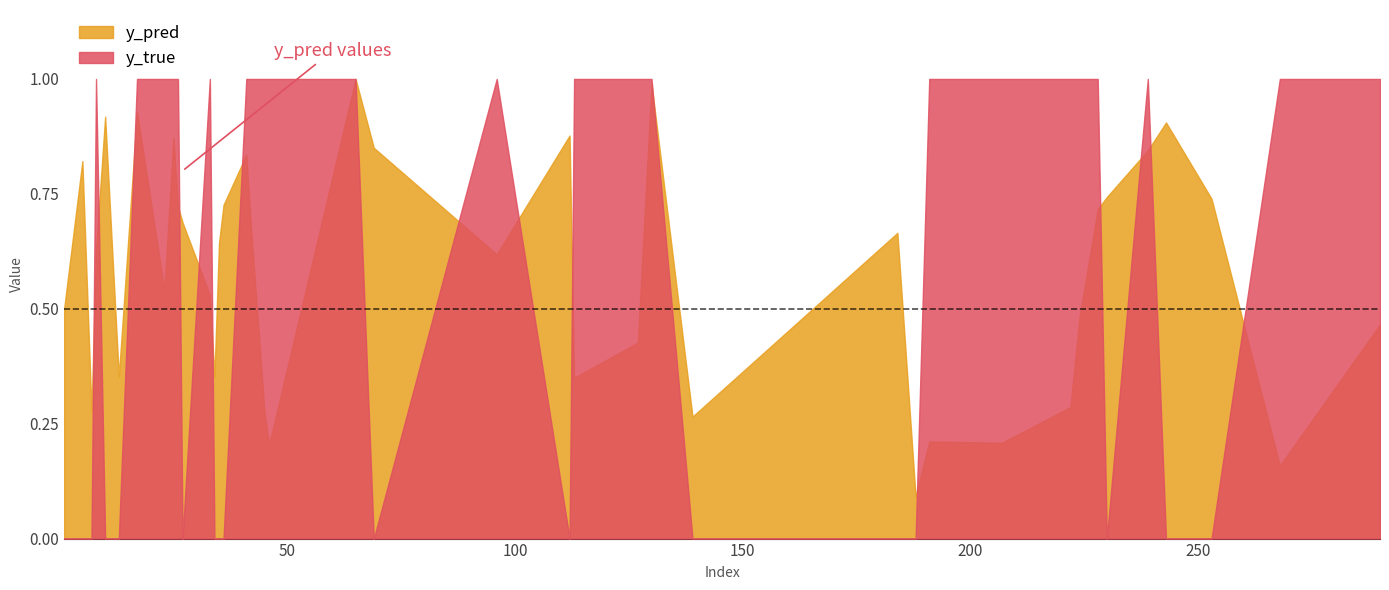

Between 10 and 45, which series saw the biggest shift?

y_true